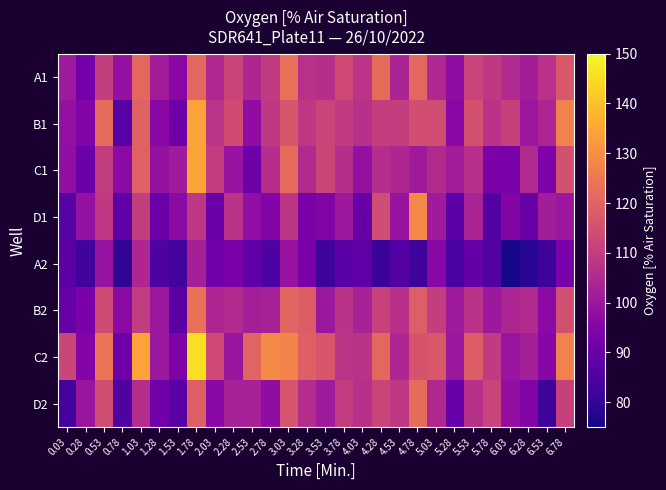

At how many categories does at least one series exceed 103?

23